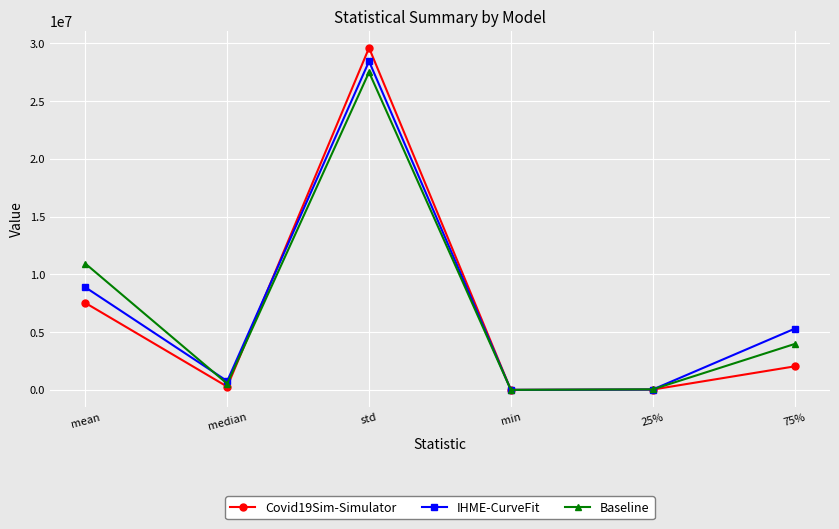

How many lines are shown in the chart?

3